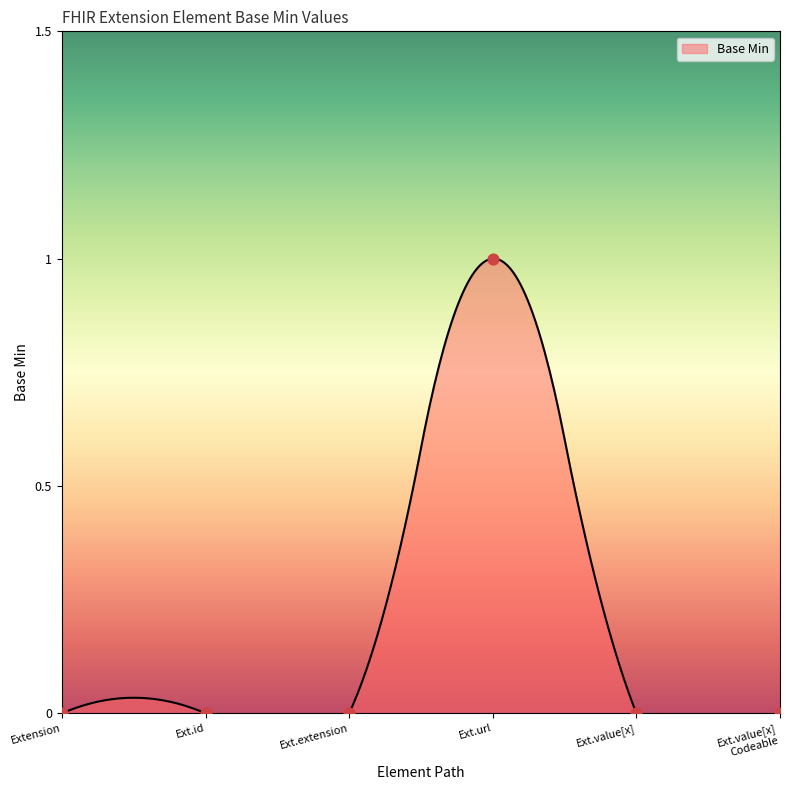

Between Ext.value[x] and Ext.extension, which is larger?

Ext.value[x]